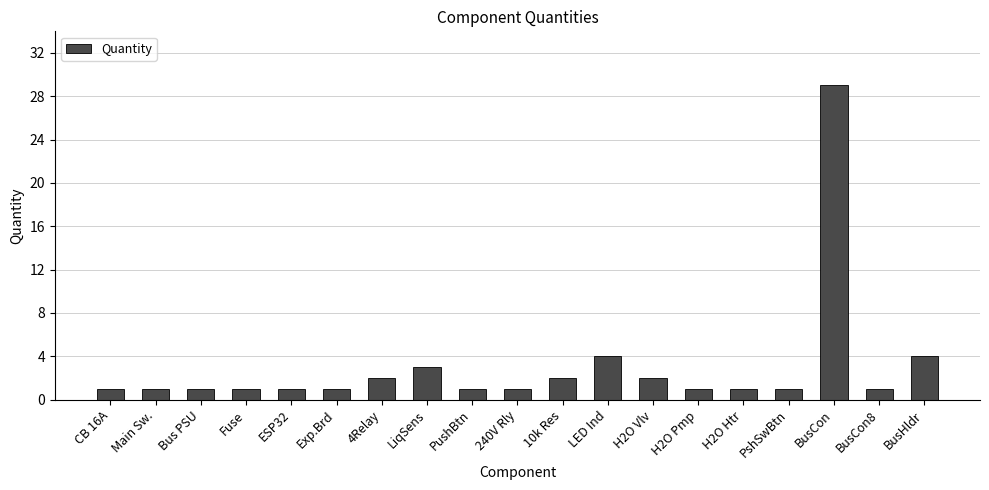

What is the sum of the values at H2O Pmp and H2O Vlv?

3